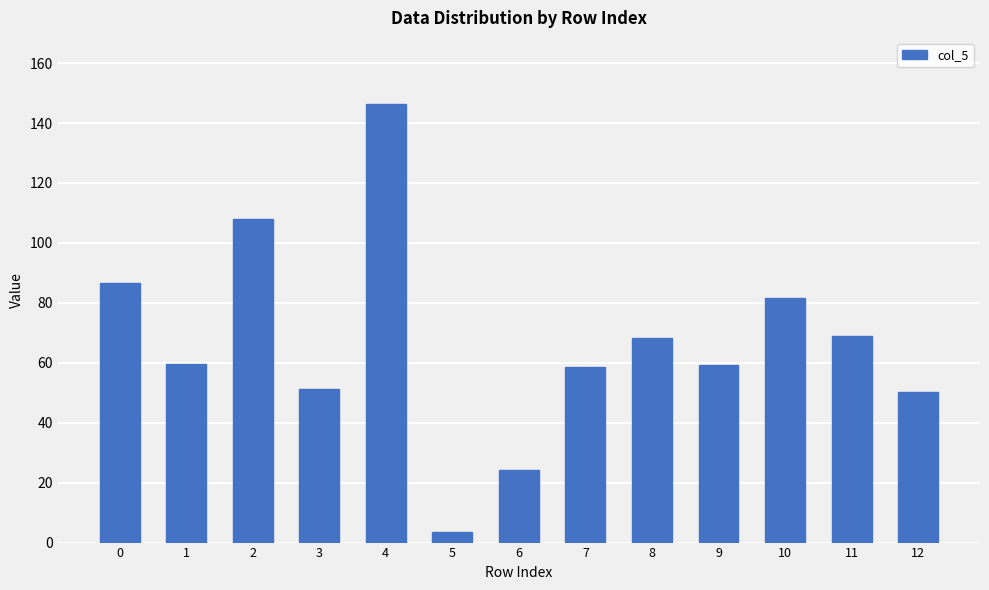

What is the value of the 4th bar from the left?

51.3